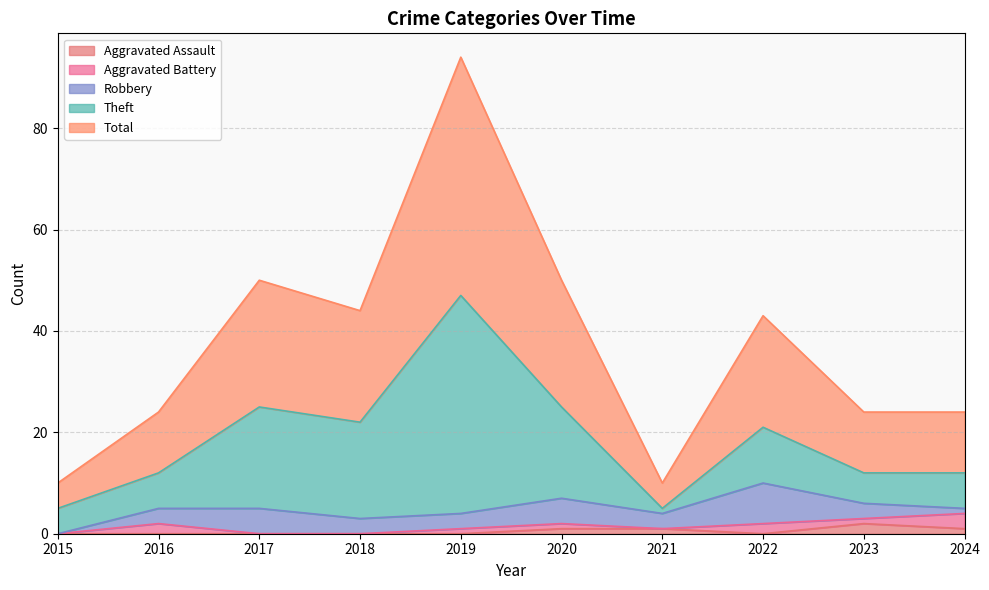

At which category does the chart reach its peak across all series?

2019